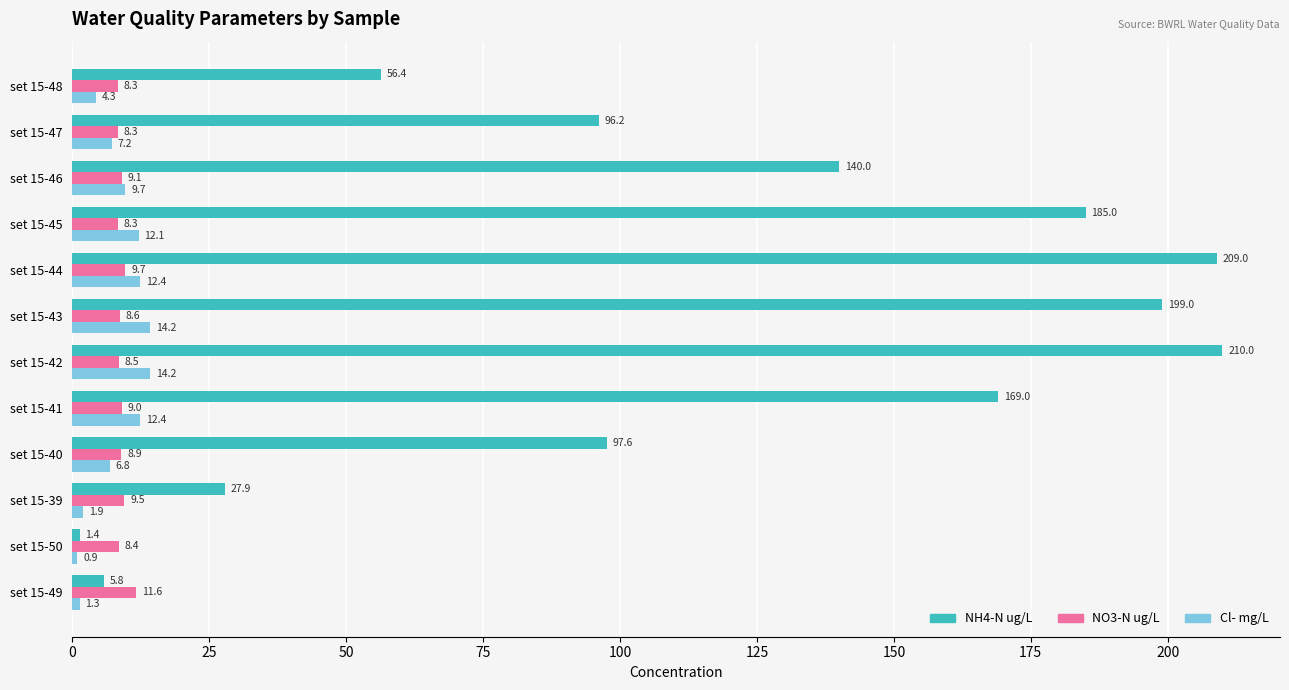

What value does the Cl- mg/L series have at set 15-40?

6.8